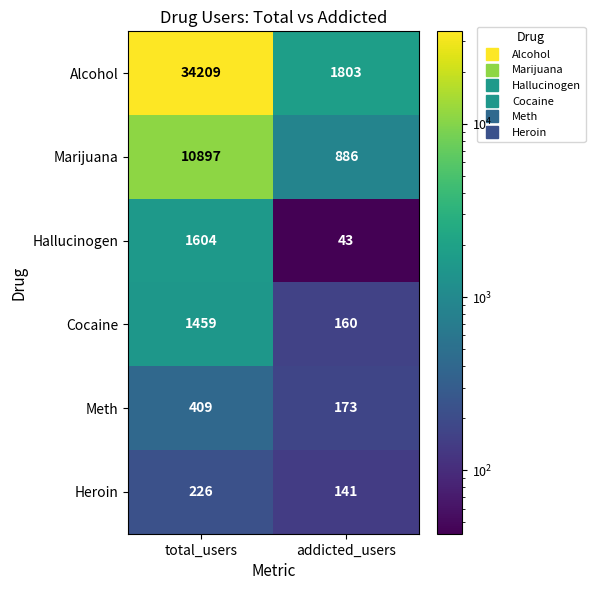

What is the difference between the maximum and minimum values in the Hallucinogen series?

1561